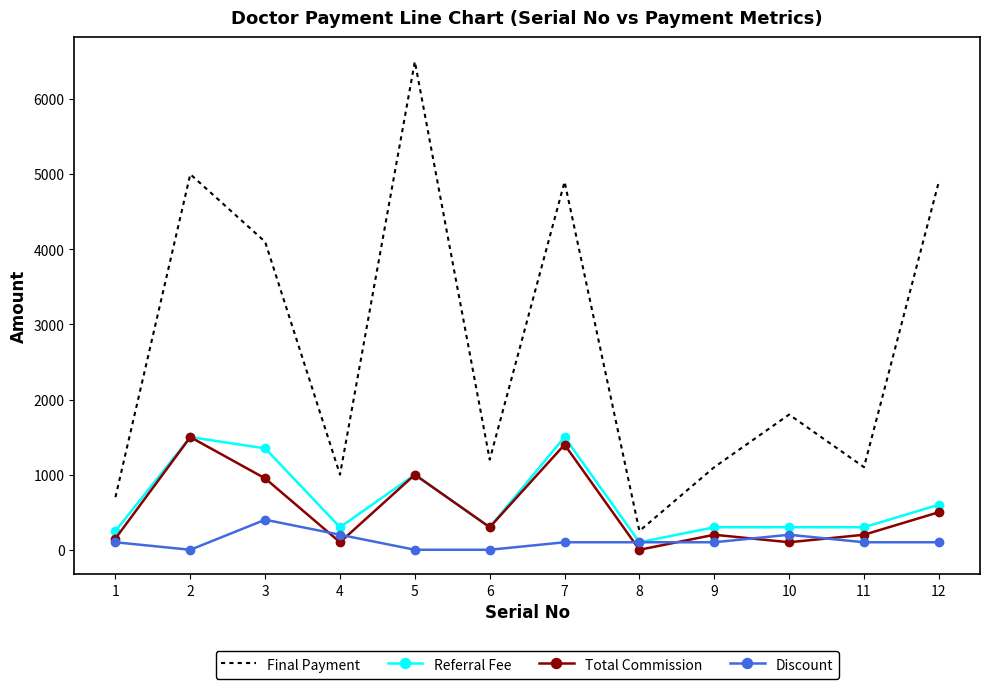

How many values in the Final Payment series are below 1800?

6